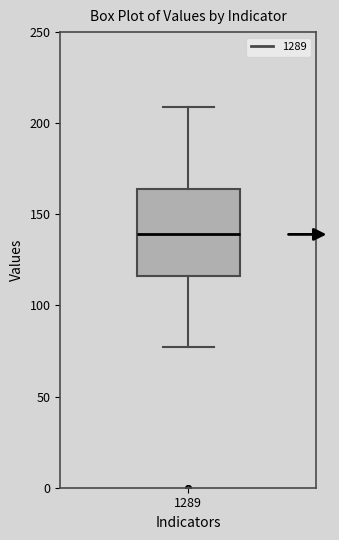

Transcribe this box plot: give where the median line is, the range the box spans, and where the two whiskers end, as read against the y-axis. The values are not printed on the chart, so give them approximately, as read against the axis.

median 140, box 115 to 165, whiskers 75 to 210